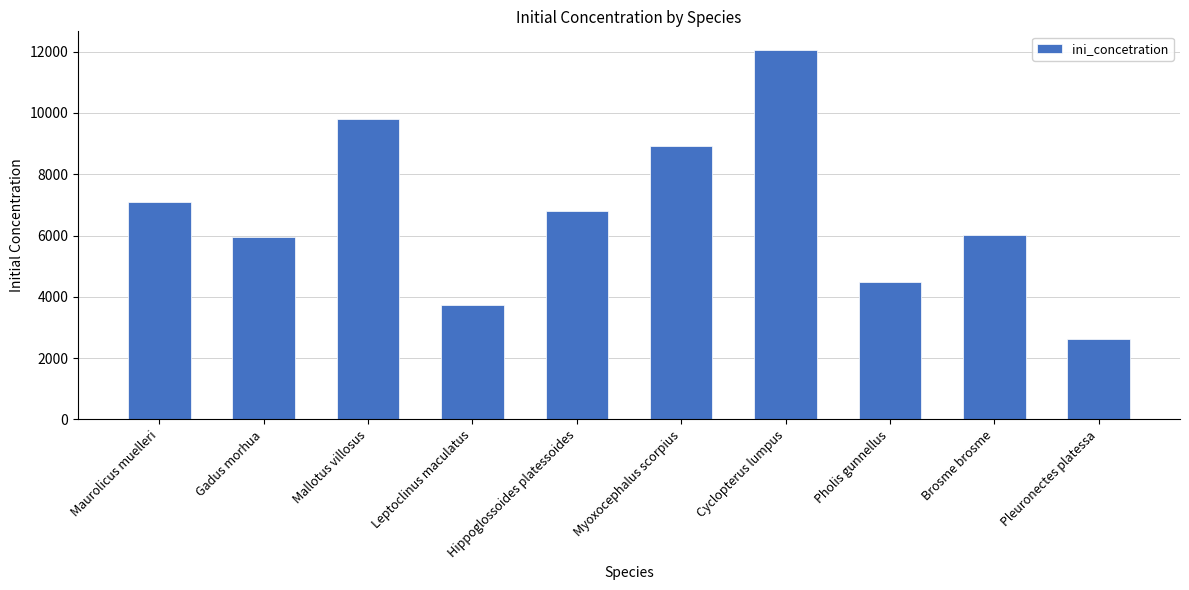

What value does the data have at Pholis gunnellus, to the nearest 10?

4480